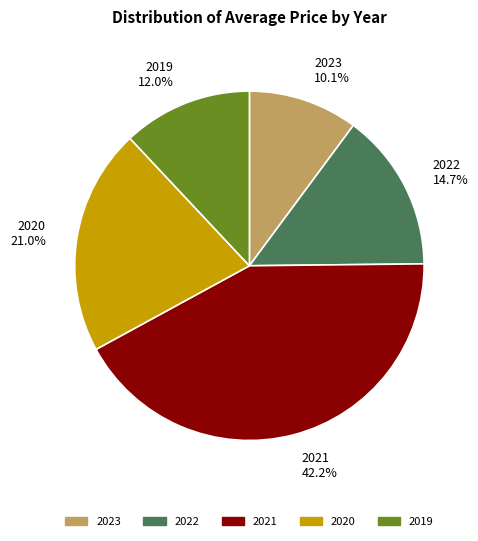

To the nearest percent, what is the combined percentage of 2023 and 2021?

52%